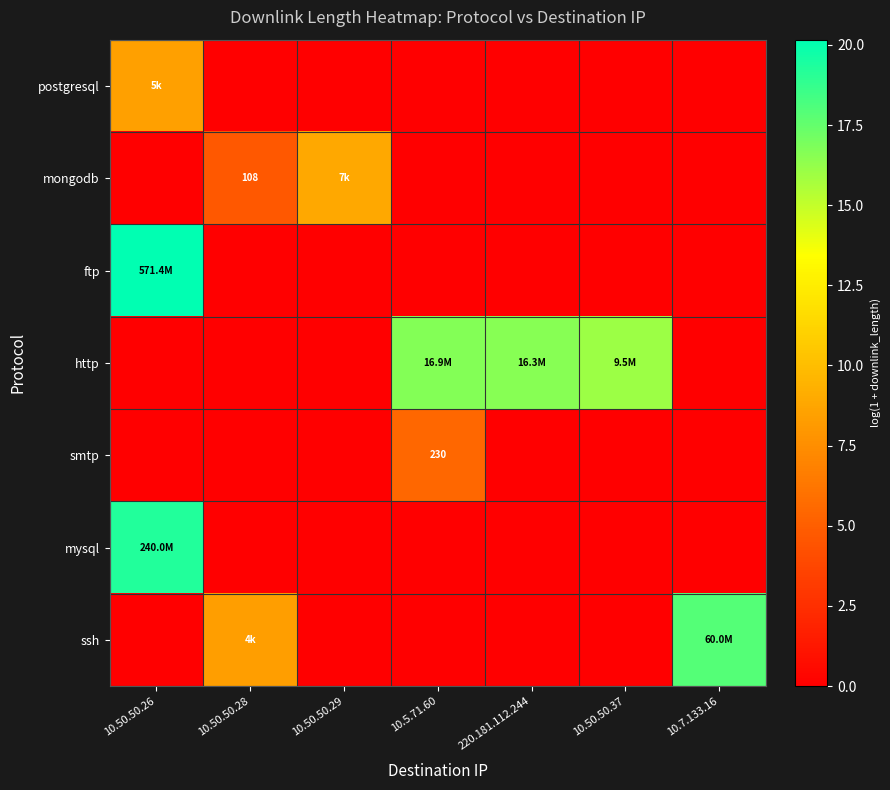

What is the total value across all series at 10.50.50.26?

47.9